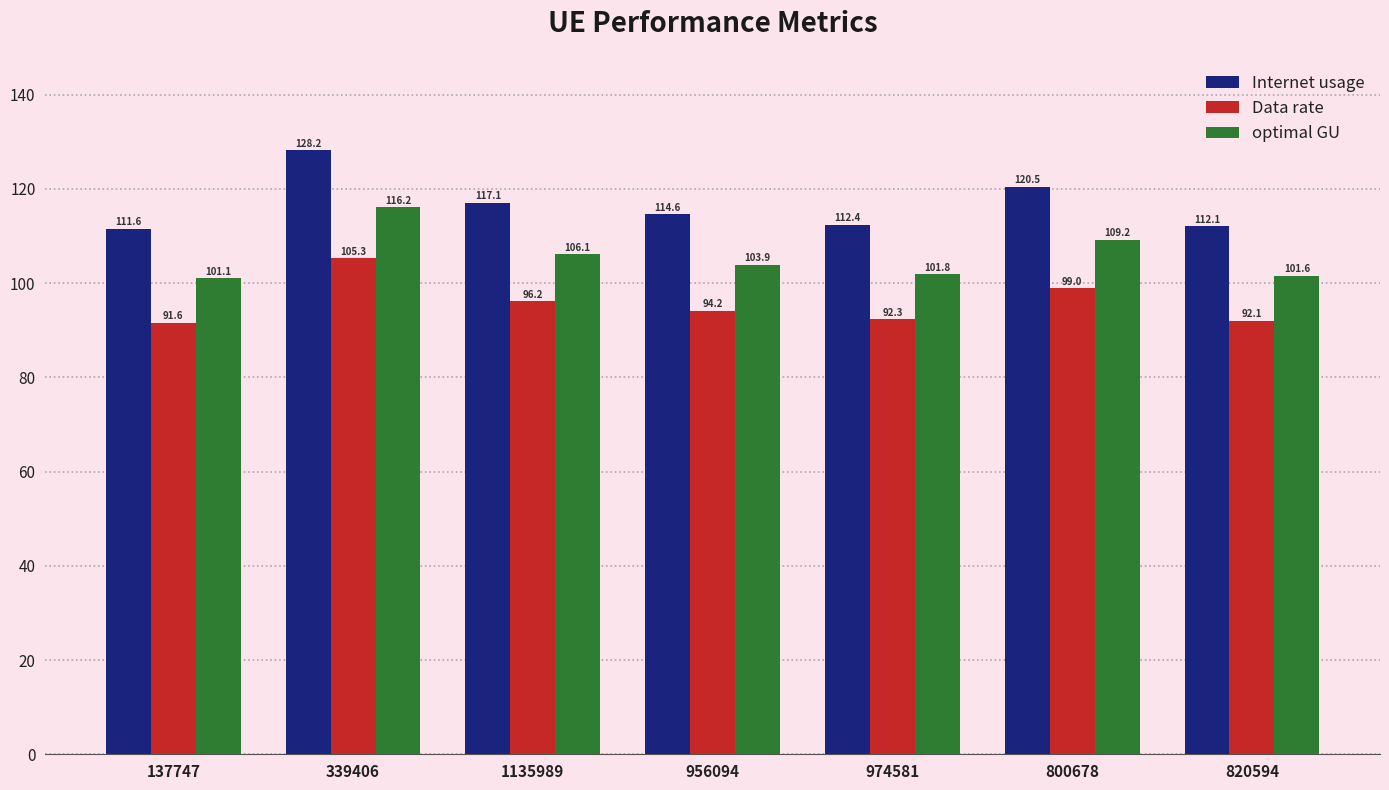

Reading left to right, extract all data points from this chart.

Internet usage: 111.6	128.2	117.1	114.6	112.4	120.5	112.1
Data rate: 91.6	105.3	96.2	94.2	92.3	99.0	92.1
optimal GU: 101.1	116.2	106.1	103.9	101.8	109.2	101.6